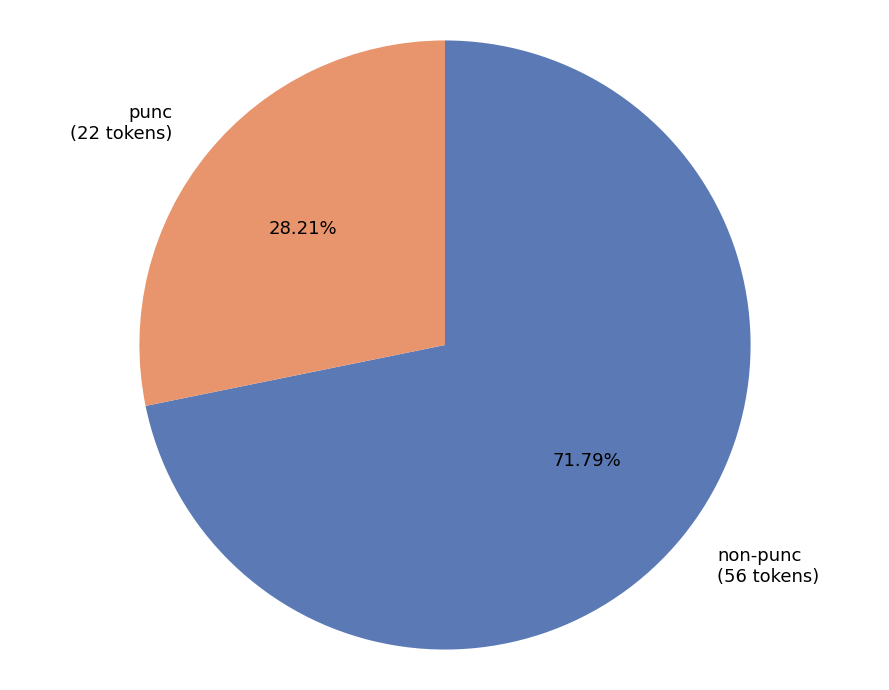

Do punc (22 tokens) and non-punc (56 tokens) together represent more than half of the pie?

Yes